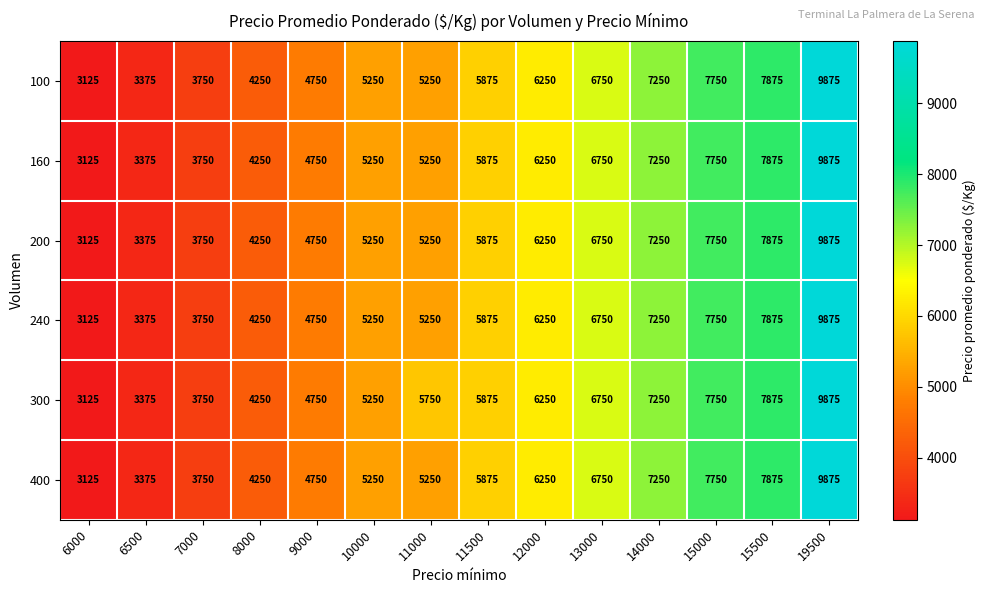

What is the sum of the 400 values at 10000 and 13000?

12000